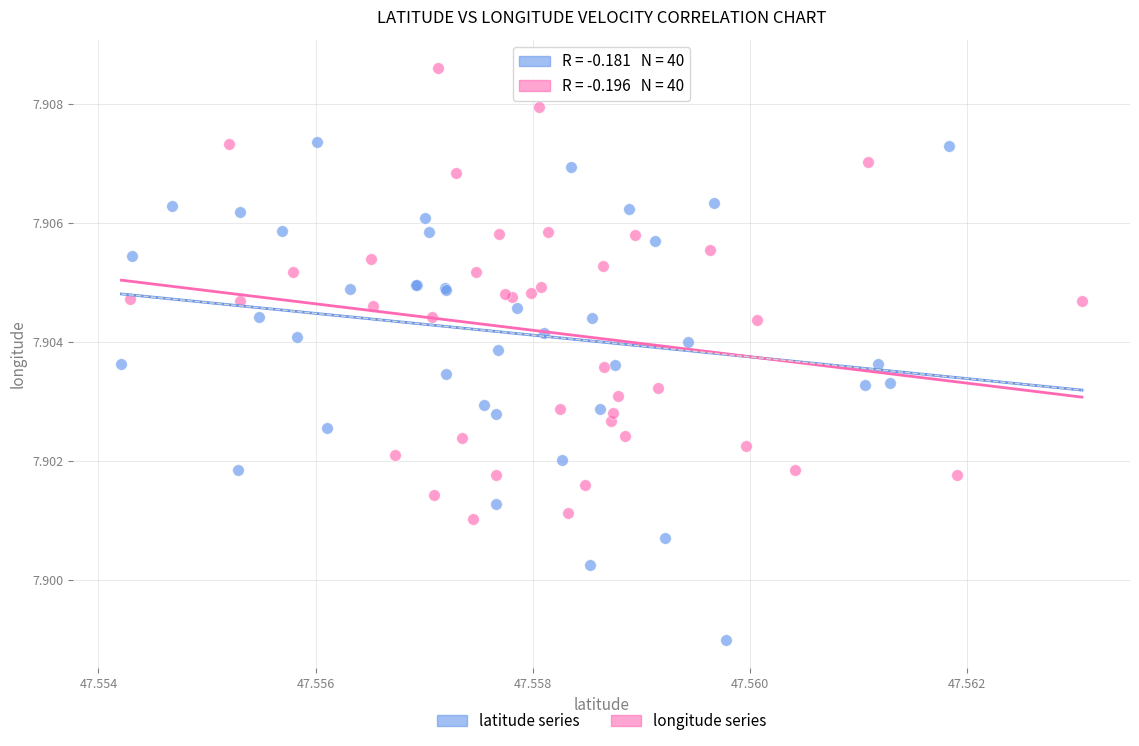

Which series contains the highest Y value?

longitude series